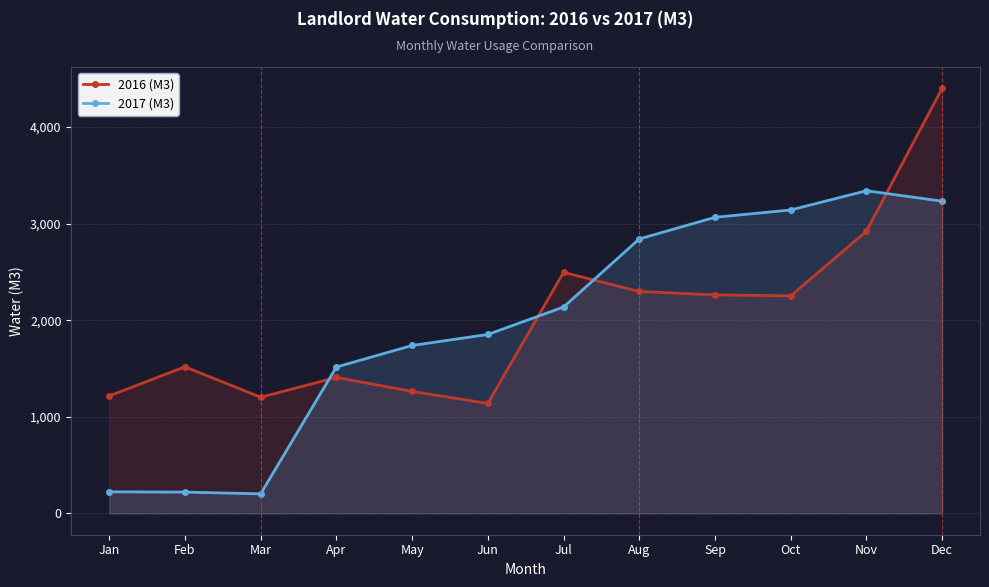

Does the chart display data point markers on the line(s)?

Yes